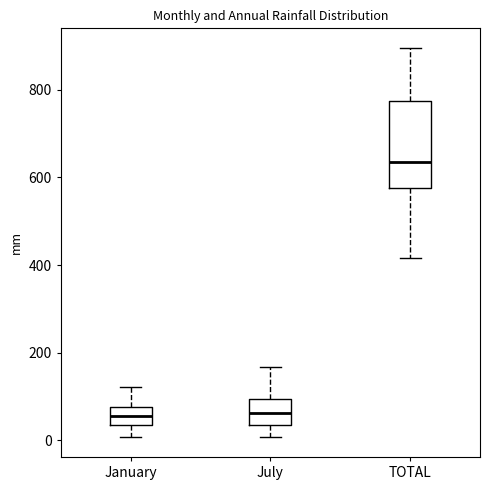

Which box is the tallest, from its lower edge to its upper edge?

TOTAL